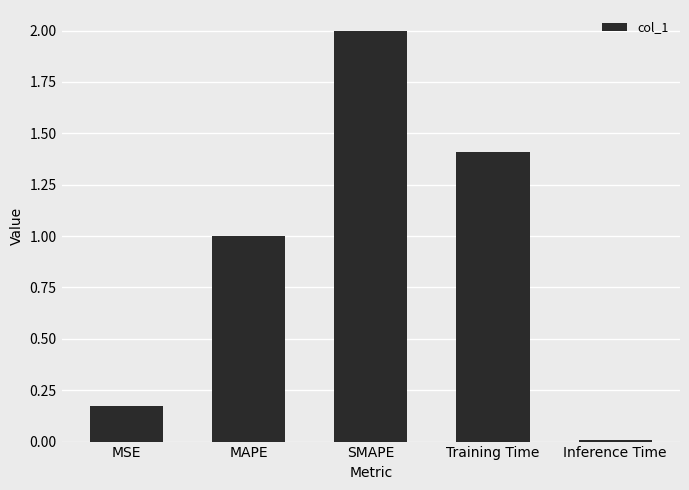

What is the change in value from MSE to MAPE?

+0.8